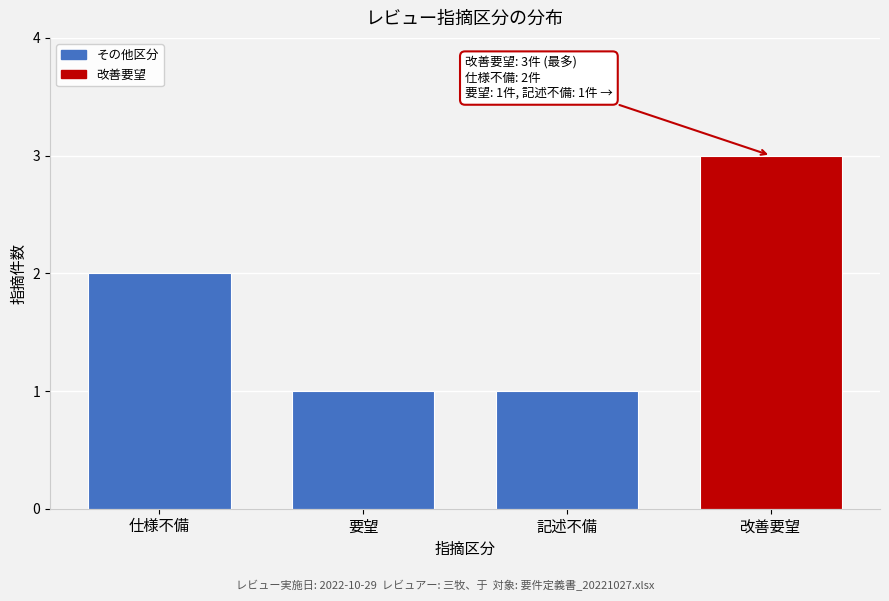

Reading left to right, transcribe all the data shown in this chart.

仕様不備=2	要望=1	記述不備=1	改善要望=3